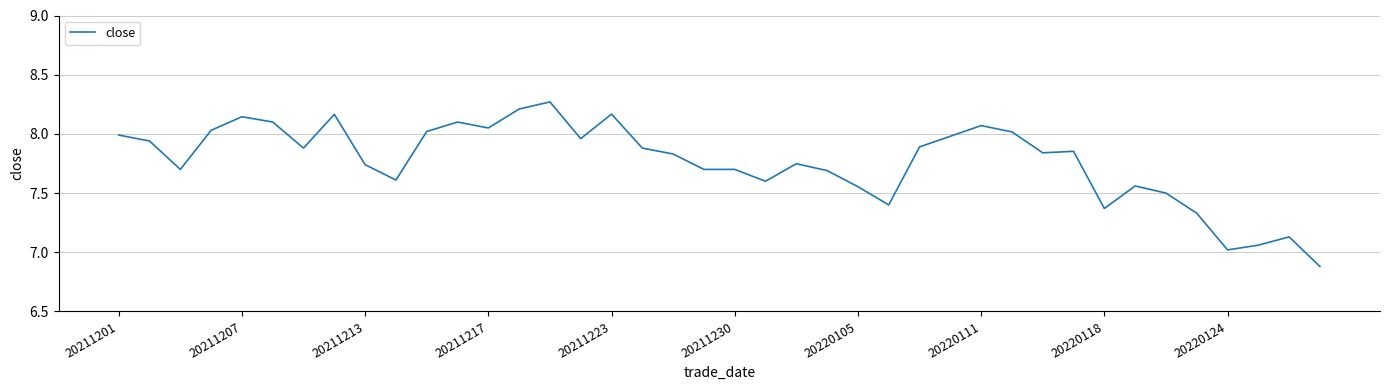

What is the minimum value shown in the chart?

6.9